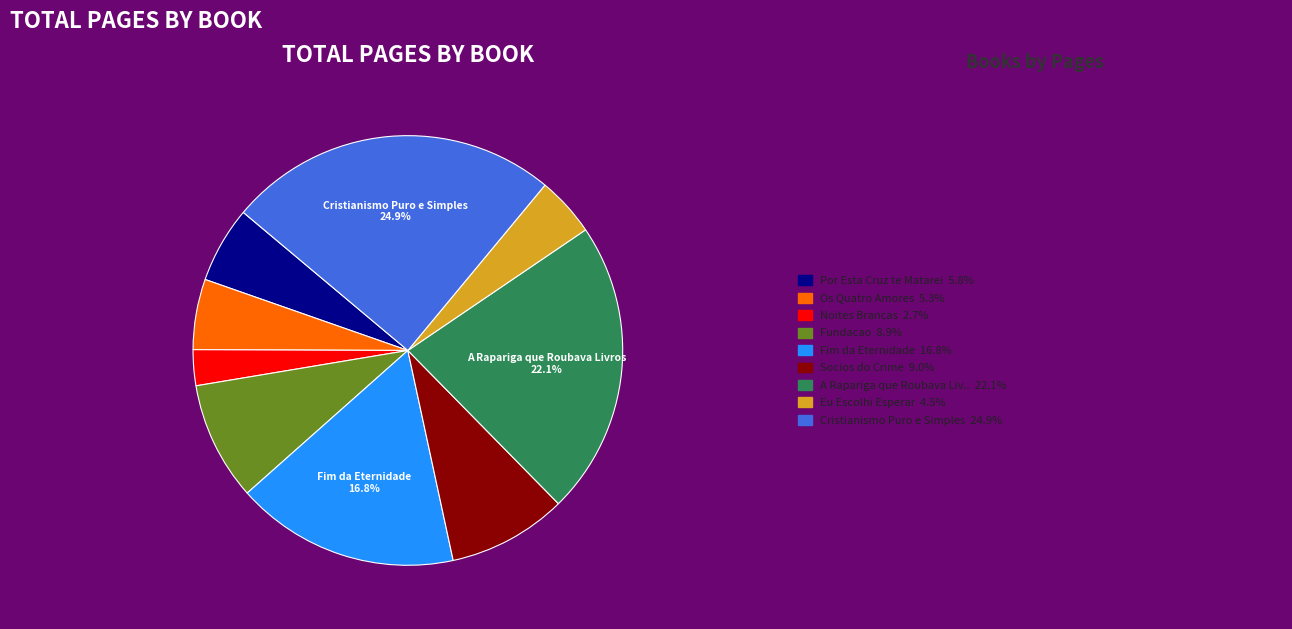

Is there a majority slice in this chart?

No